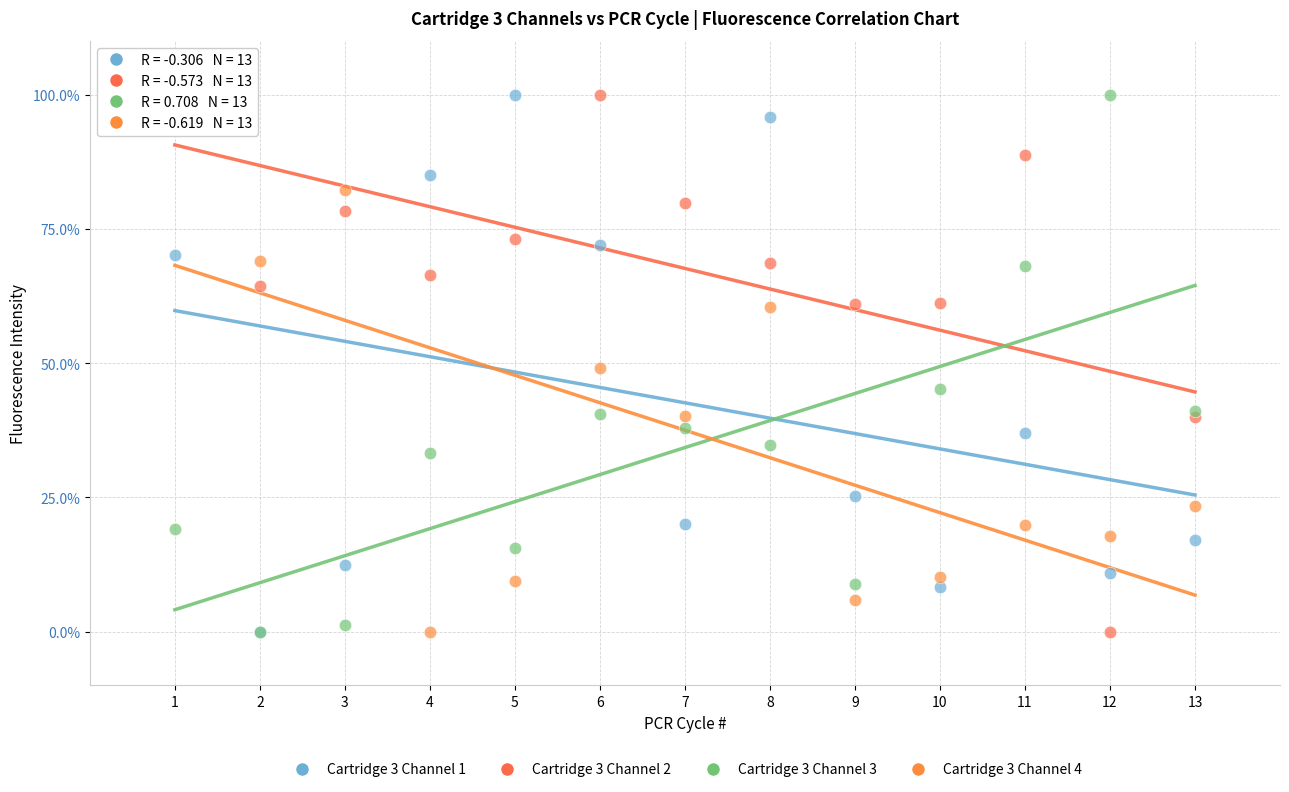

What are all the series names shown in the legend?

Cartridge 3 Channel 1, Cartridge 3 Channel 2, Cartridge 3 Channel 3, Cartridge 3 Channel 4